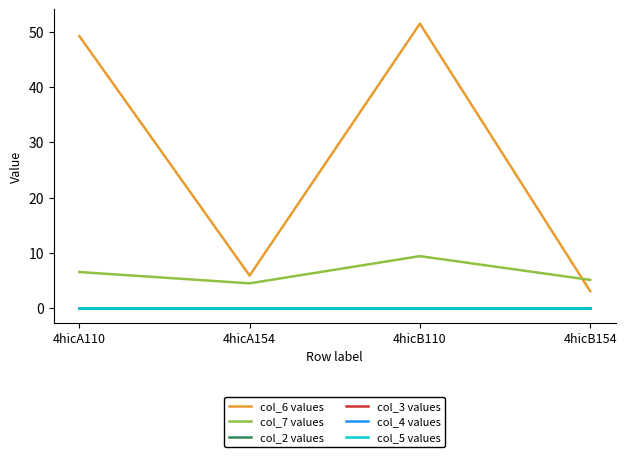

Which series has the widest spread of values?

col_6 values